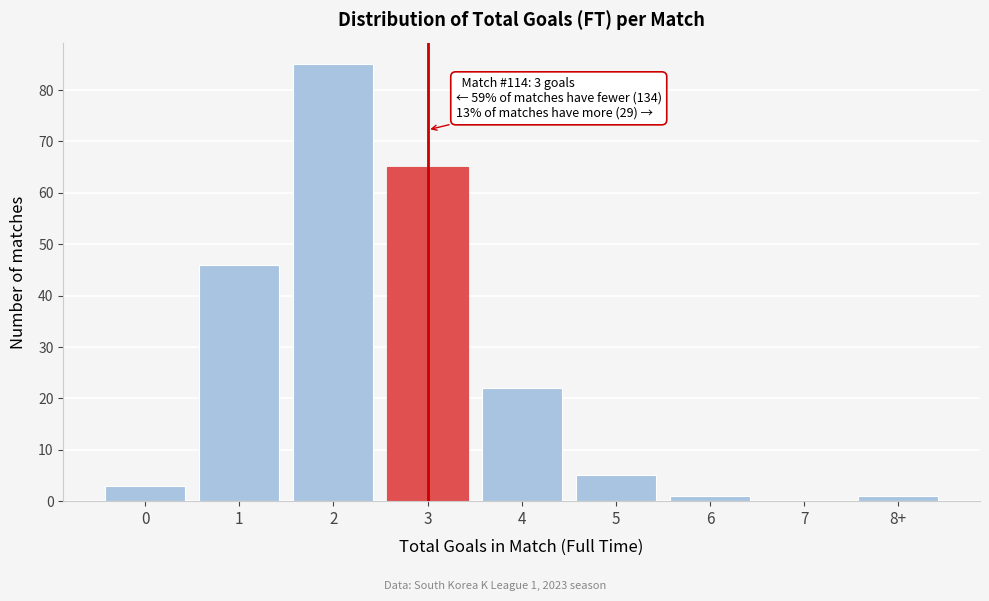

Reading left to right, extract all data points from this chart.

0=3	1=46	2=85	3=65	4=22	5=5	6=1	7=0	8+=1